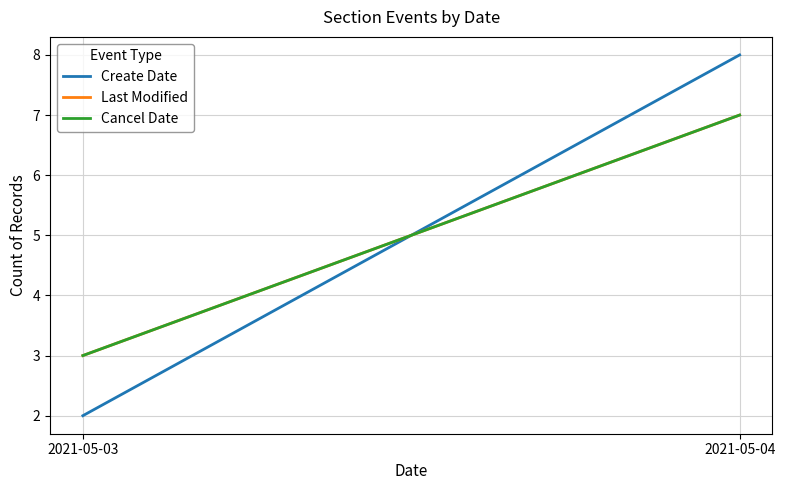

Count the number of data series in this chart.

3